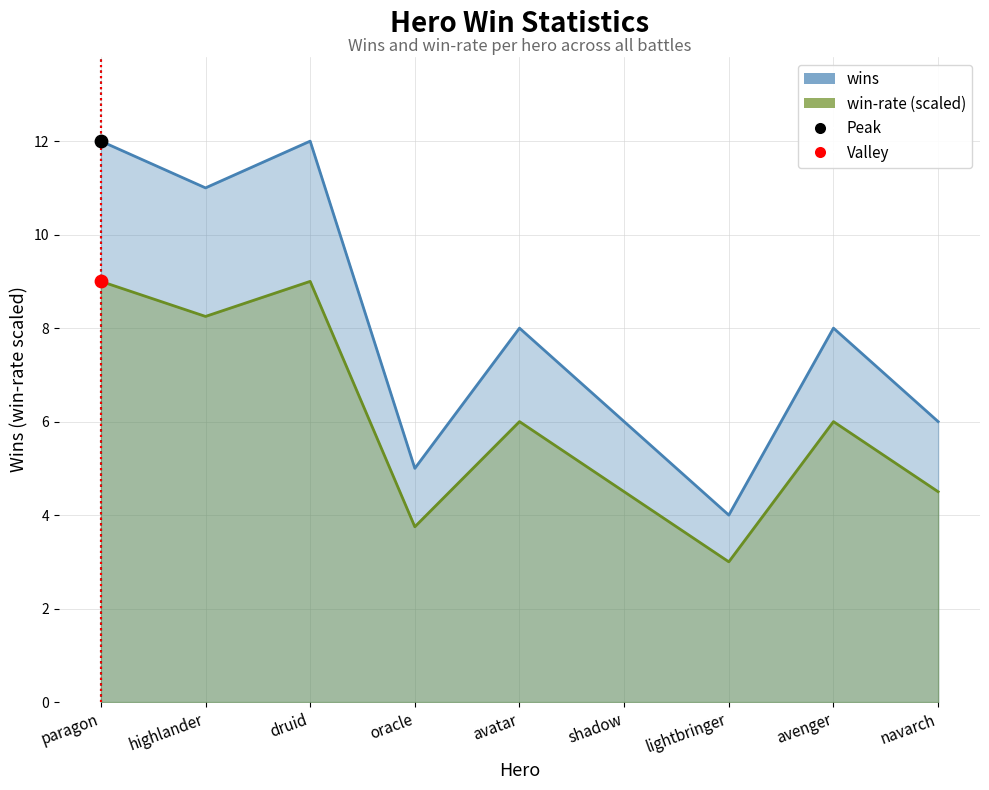

Which series reaches the maximum Y coordinate?

wins